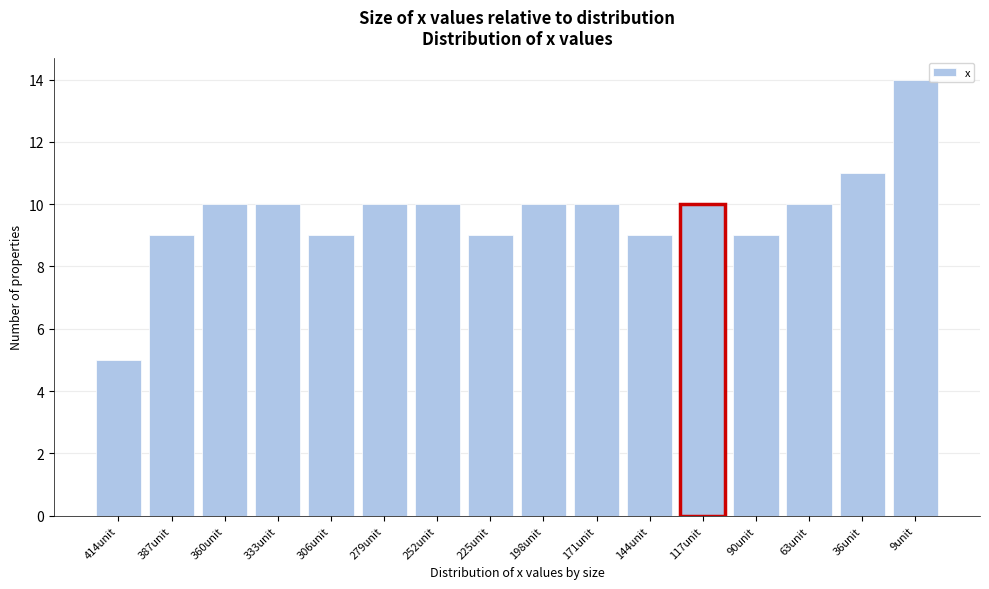

Reading right to left, extract all data points from this chart.

14	11	10	9	10	9	10	10	9	10	10	9	10	10	9	5